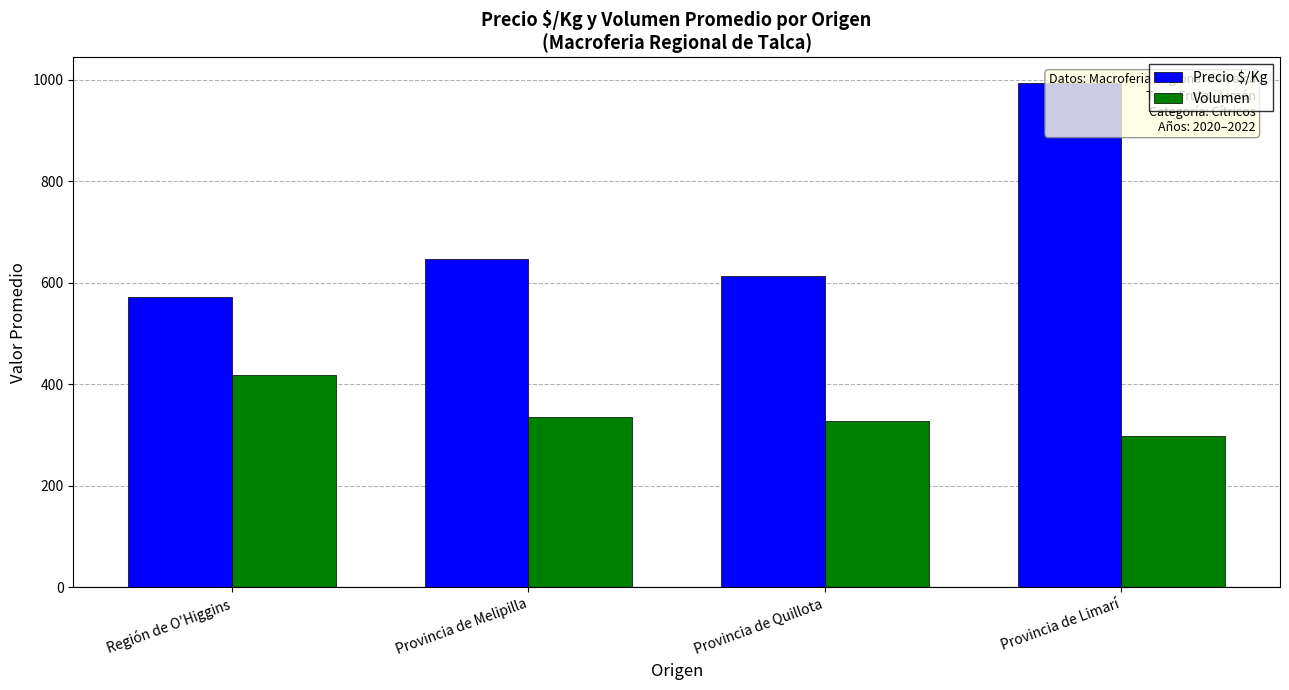

Is it true that Volumen equals 336 at Provincia de Melipilla?

True